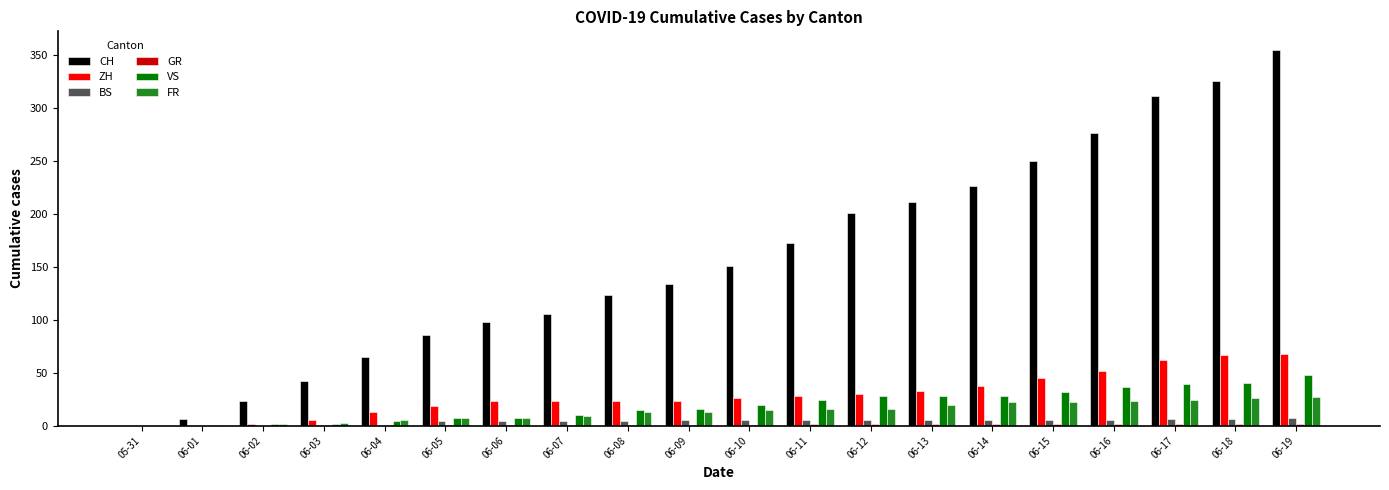

What is the sum of all ZH values?

580